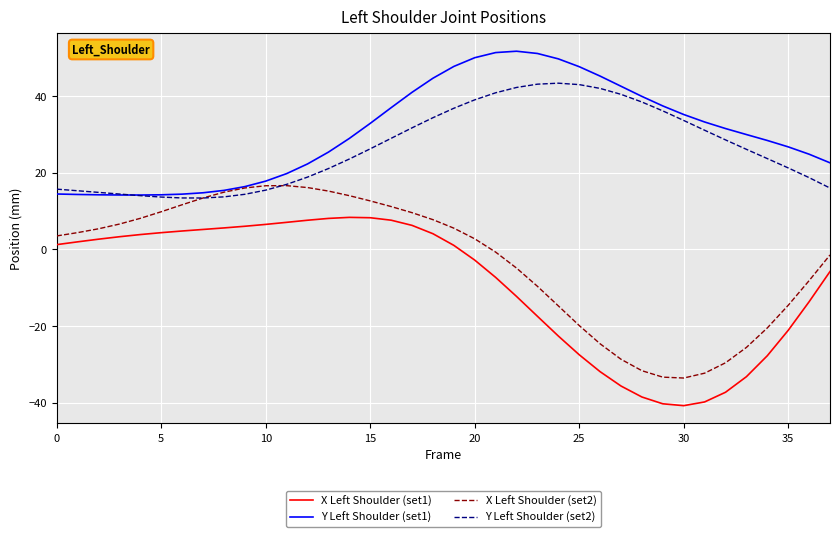

What is the lowest value of the X Left Shoulder (set1) series?

-40.8